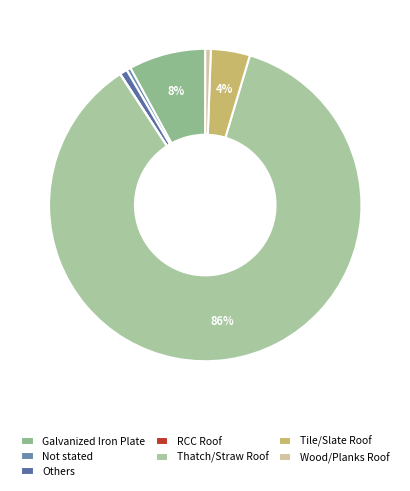

What is the smallest slice in the pie chart?

RCC Roof